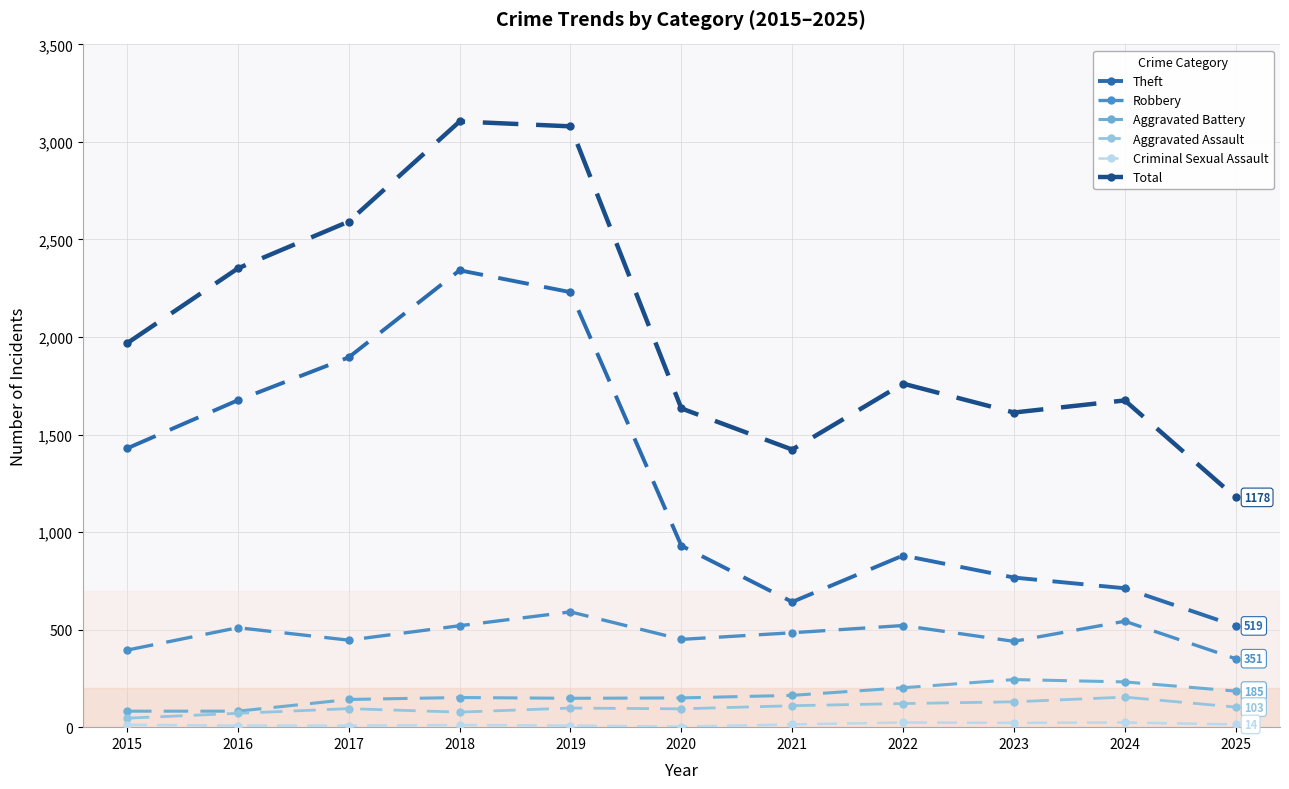

Rank the categories by Theft value from lowest to highest.

2025, 2021, 2024, 2023, 2022, 2020, 2015, 2016, 2017, 2019, 2018